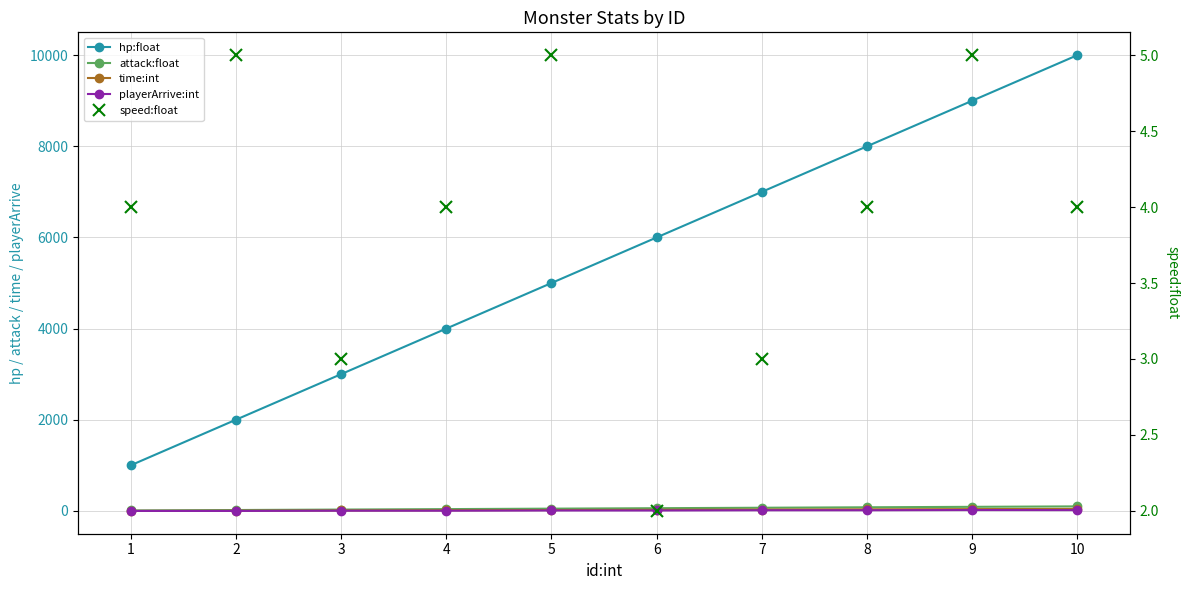

Which series has the largest total across all categories?

hp:float